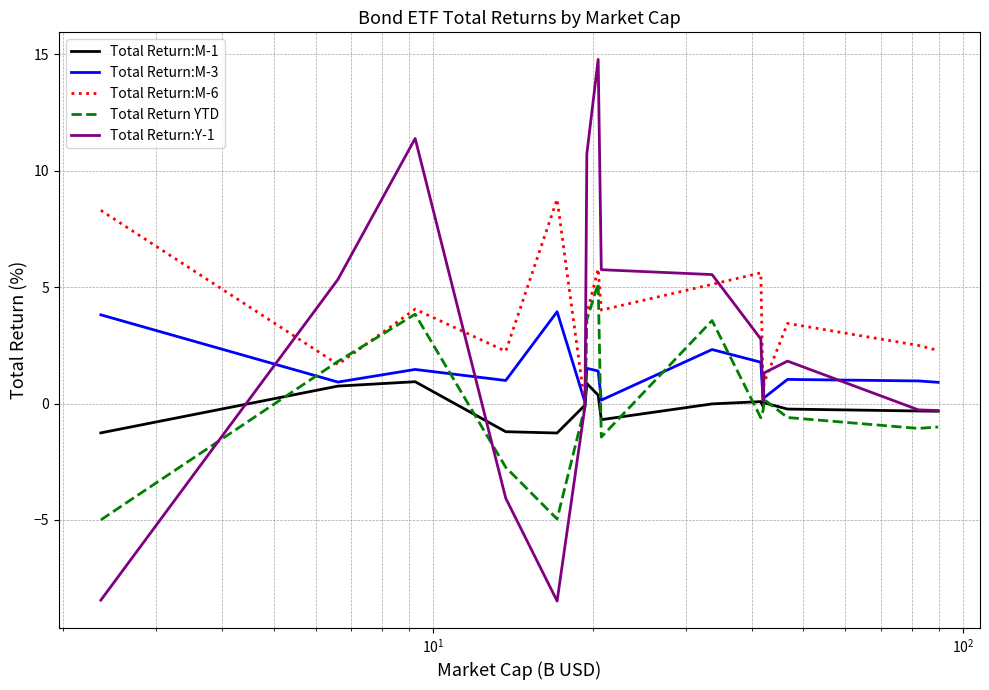

List the series in order of their peak value, highest first.

Total Return:Y-1, Total Return:M-6, Total Return YTD, Total Return:M-3, Total Return:M-1